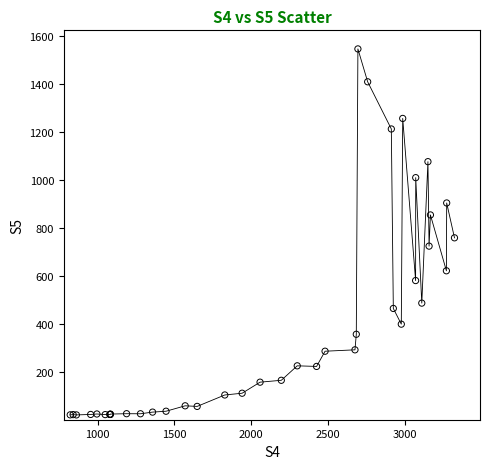

What Y value in the scatter plot is closest to 784?

760.1